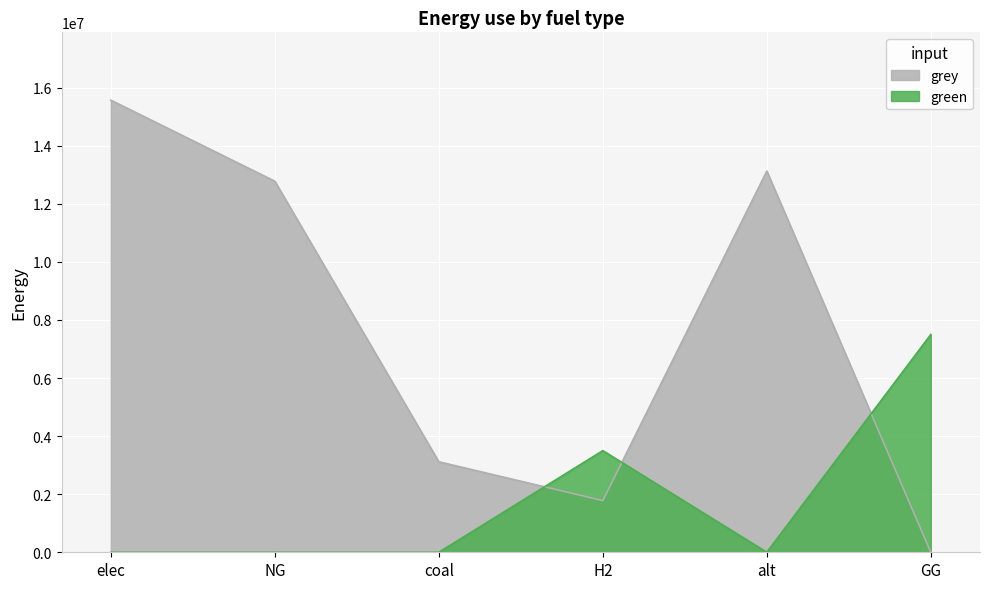

What is the value of the grey point at the 5th from the left?

13128650.0